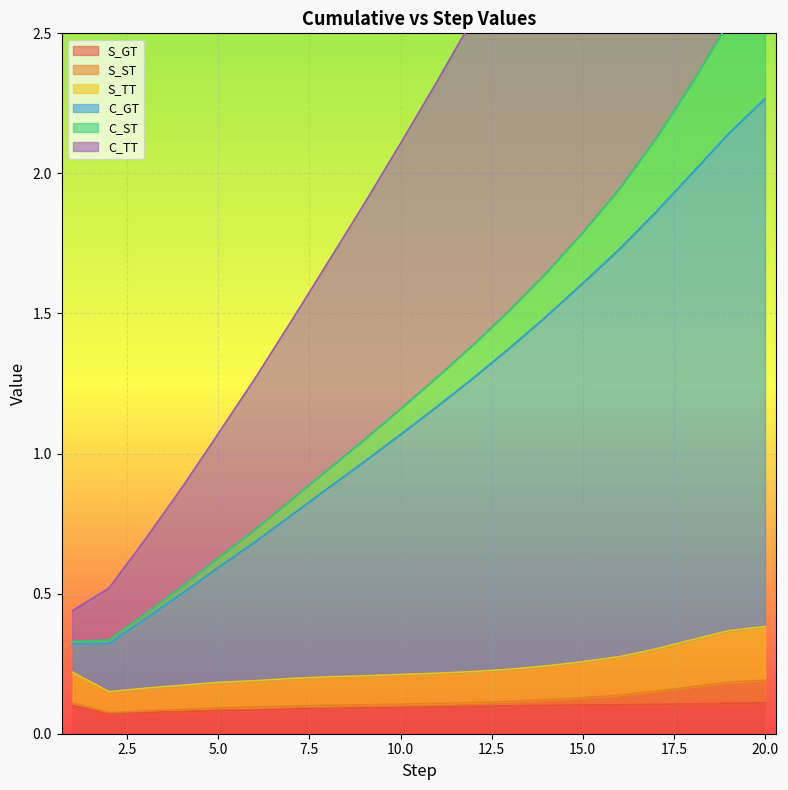

Where is the first local minimum for S_TT?

2